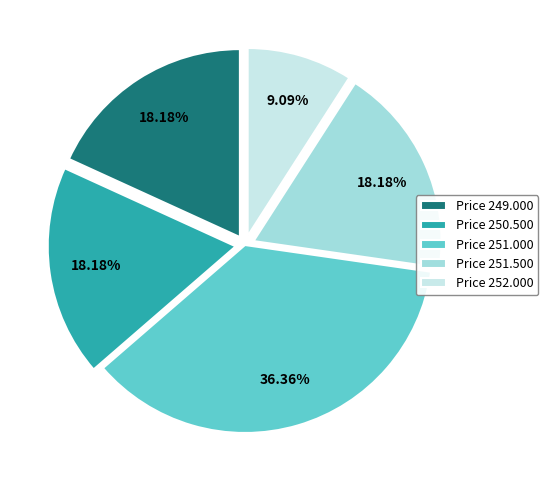

Does Price 252.000 represent more than half of the total?

No